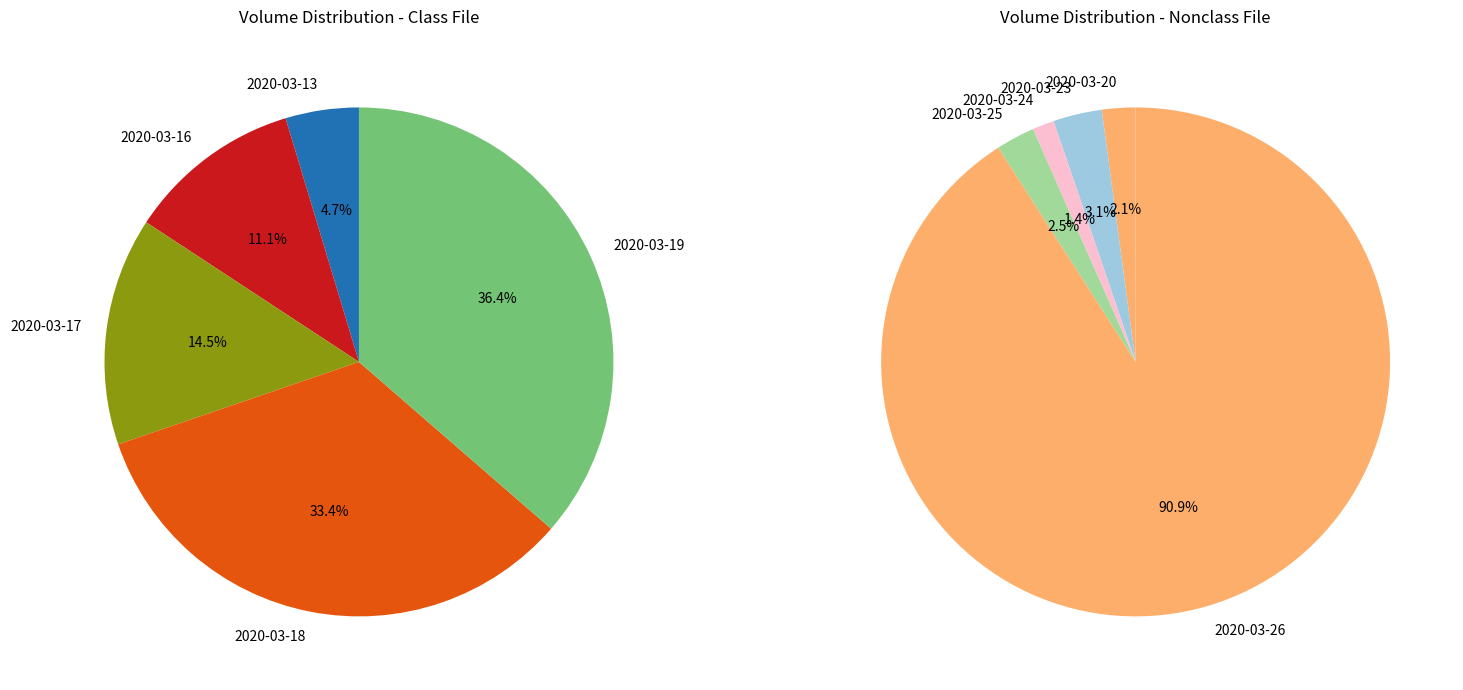

Does 2020-03-19 represent more than half of the total?

No